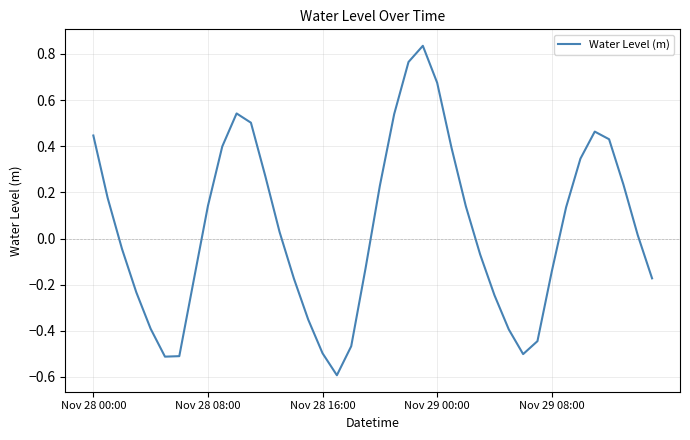

What is the difference between the maximum and minimum values?

1.4